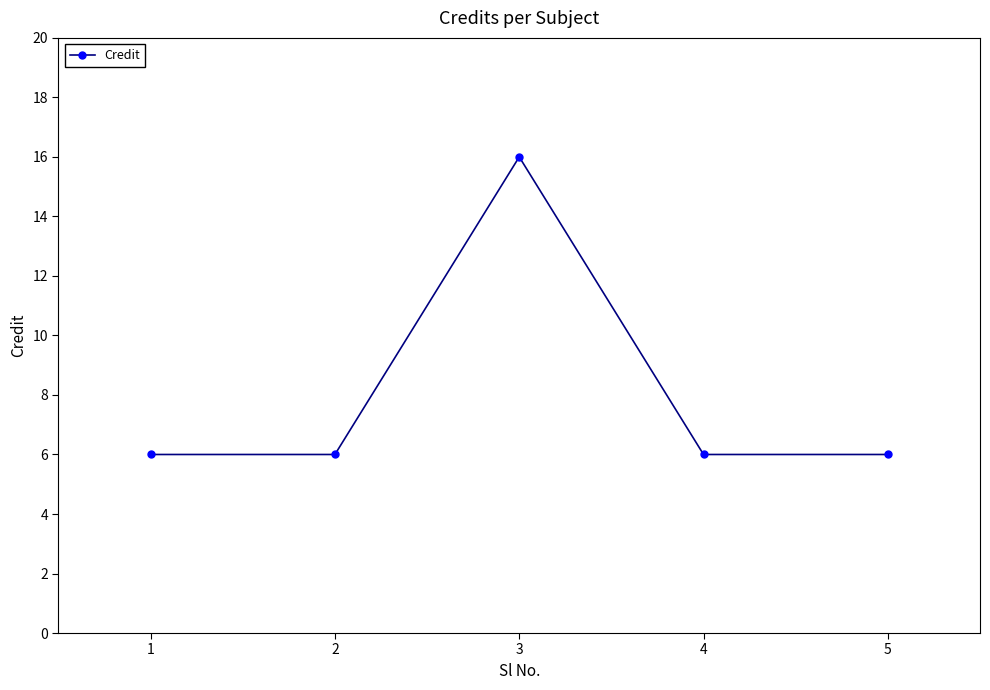

What is the difference between the maximum and minimum values?

10